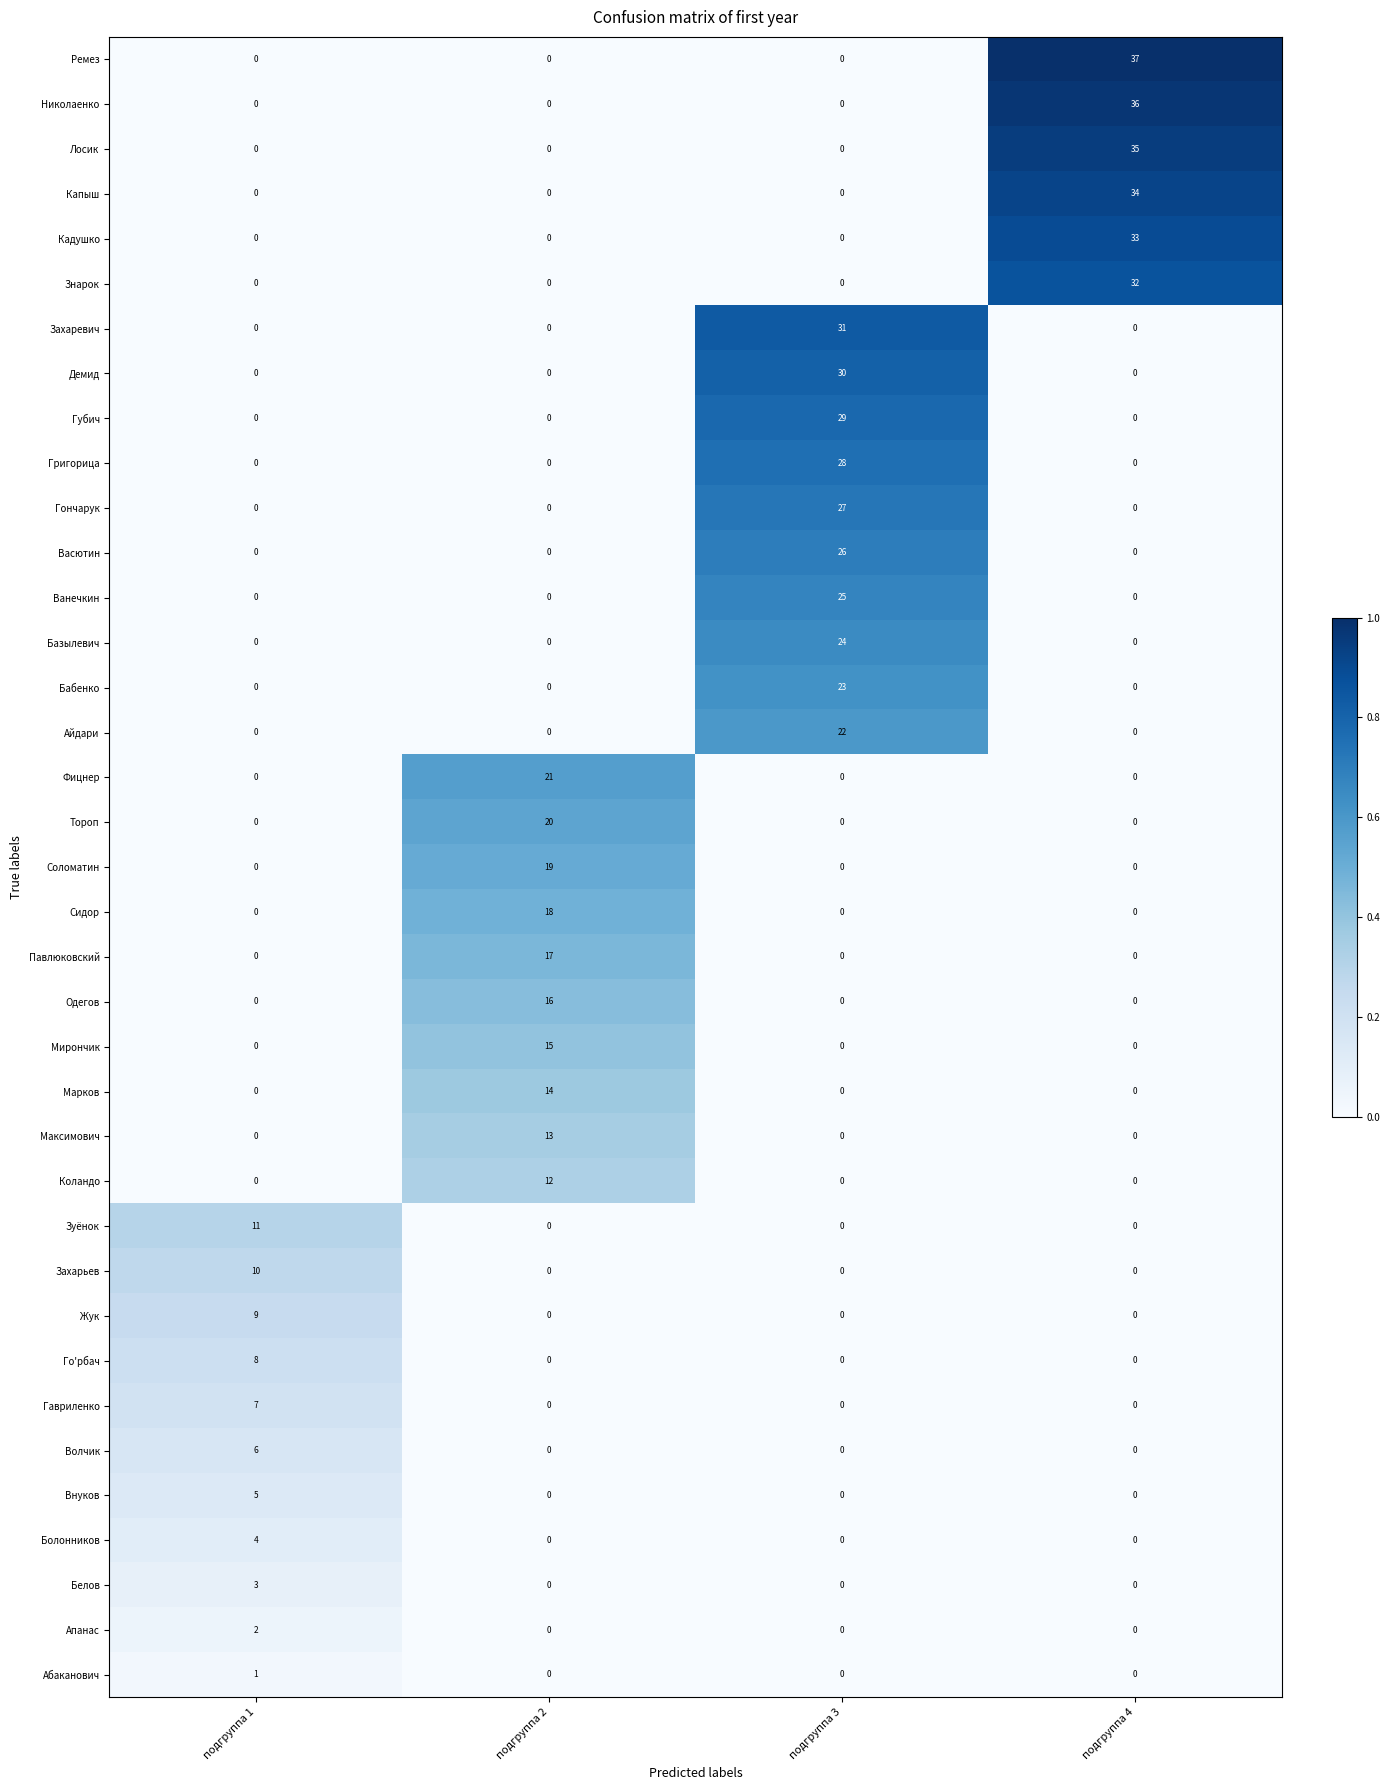

List the series in order of their peak value, lowest first.

row_0, row_1, row_2, row_3, row_4, row_5, row_6, row_7, row_8, row_9, row_10, row_11, row_12, row_13, row_14, row_15, row_16, row_17, row_18, row_19, row_20, row_21, row_22, row_23, row_24, row_25, row_26, row_27, row_28, row_29, row_30, row_31, row_32, row_33, row_34, row_35, row_36